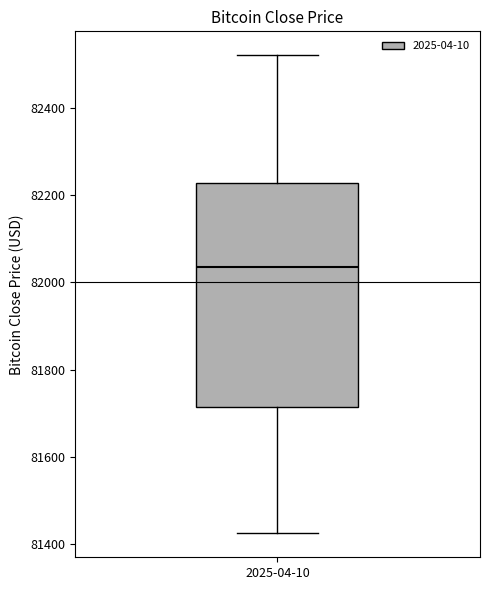

Transcribe this box plot: give where the median line is, the range the box spans, and where the two whiskers end, as read against the y-axis. The values are not printed on the chart, so give them approximately, as read against the axis.

median 82040, box 81720 to 82220, whiskers 81420 to 82520